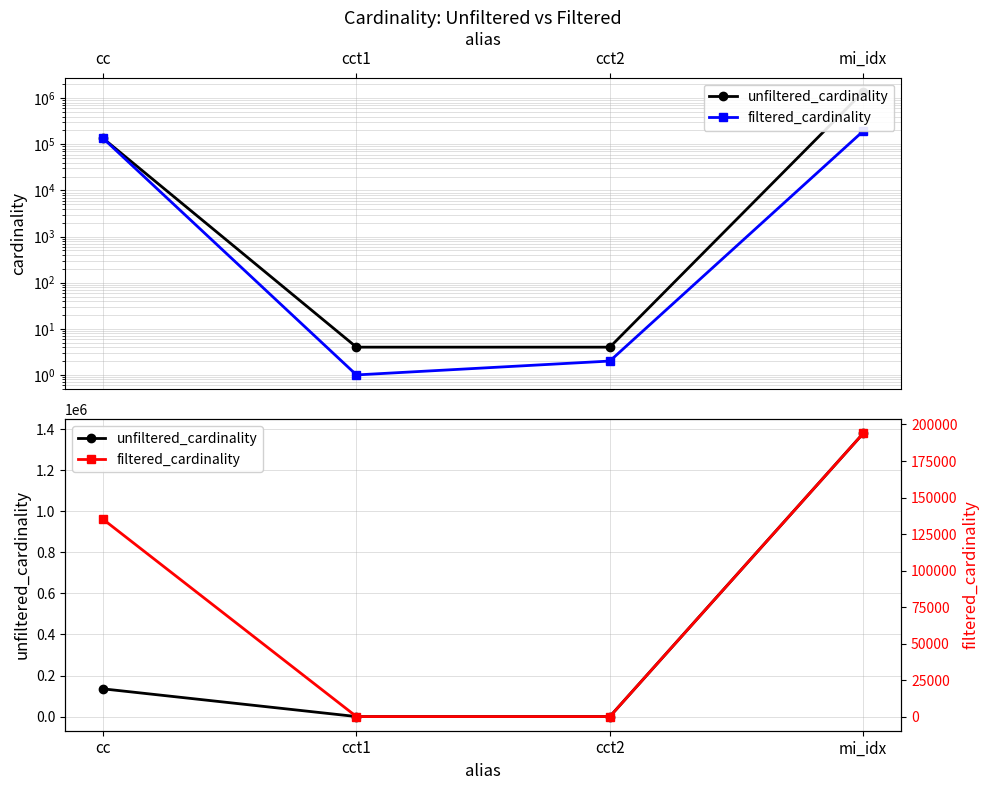

What is the label of the 3rd point from the left?

cct2